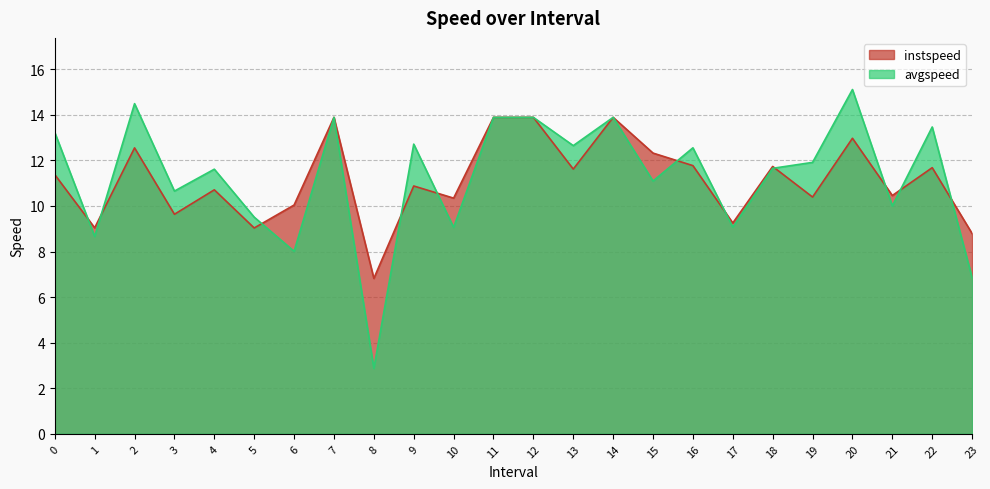

Does the chart display data point markers on the line(s)?

No